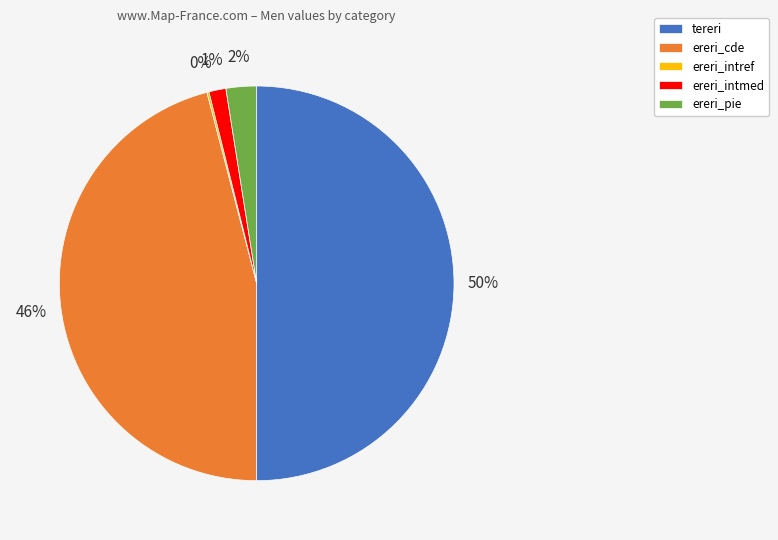

Does ereri_intmed represent more than half of the total?

No